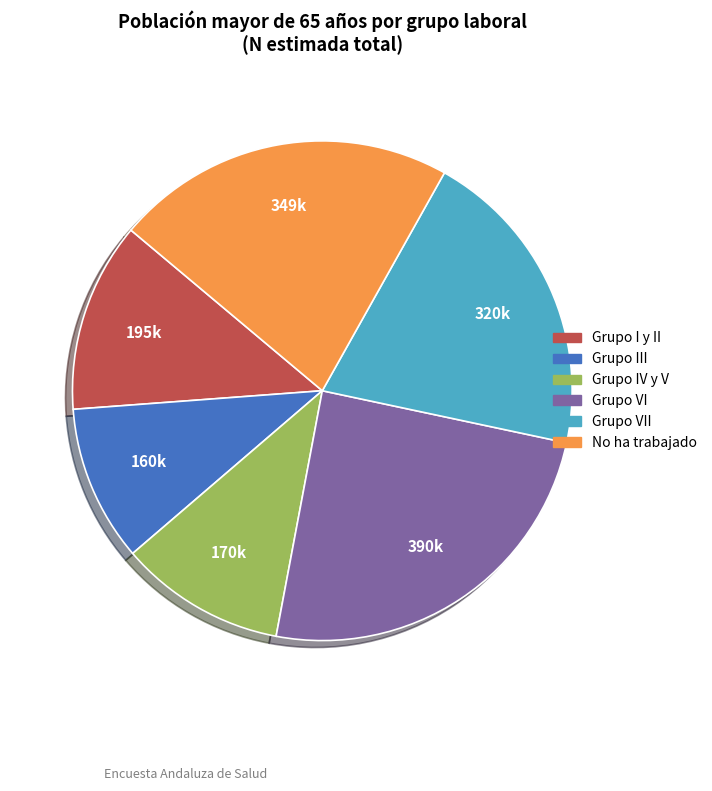

Which has a higher value, No ha trabajado or Grupo I y II?

No ha trabajado